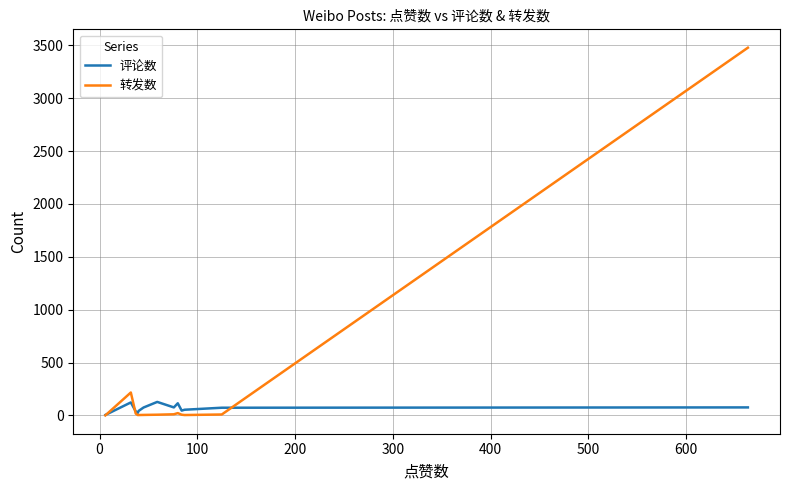

Which series has the widest spread of values?

转发数